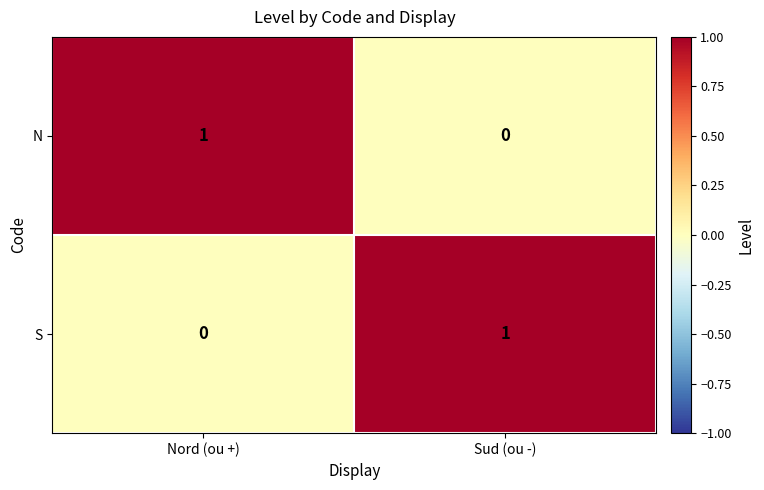

True or false: S has a value of 1 at Sud (ou -).

True